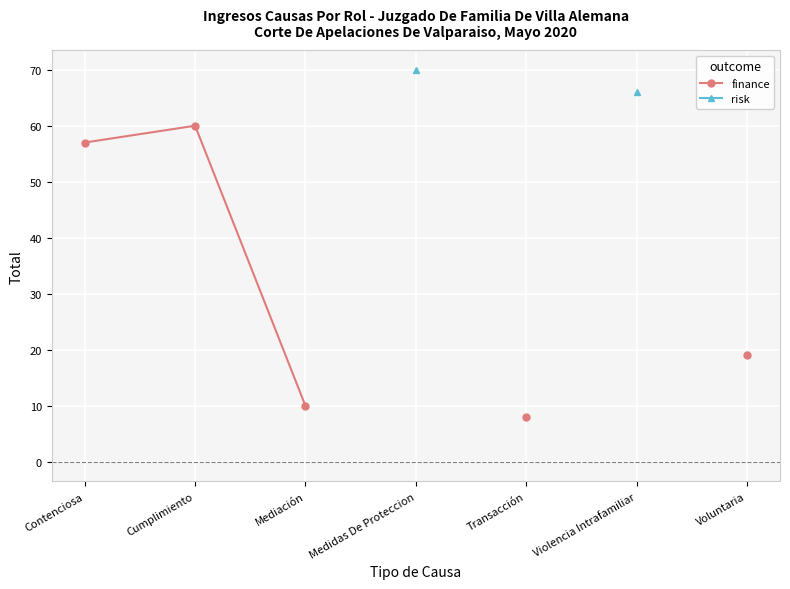

How many values in the finance series exceed 57?

1